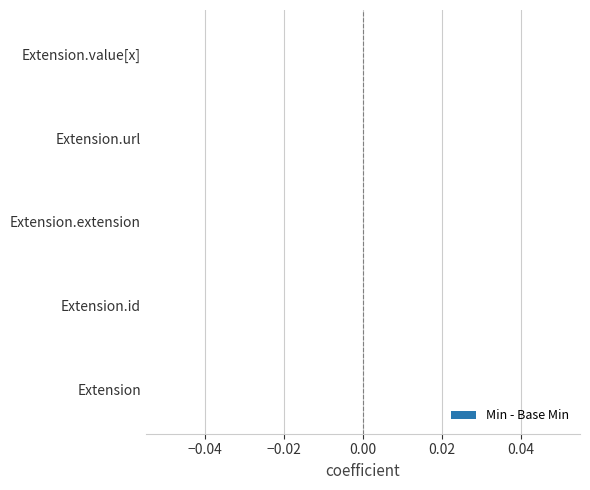

What position from the right is Extension.url?

2